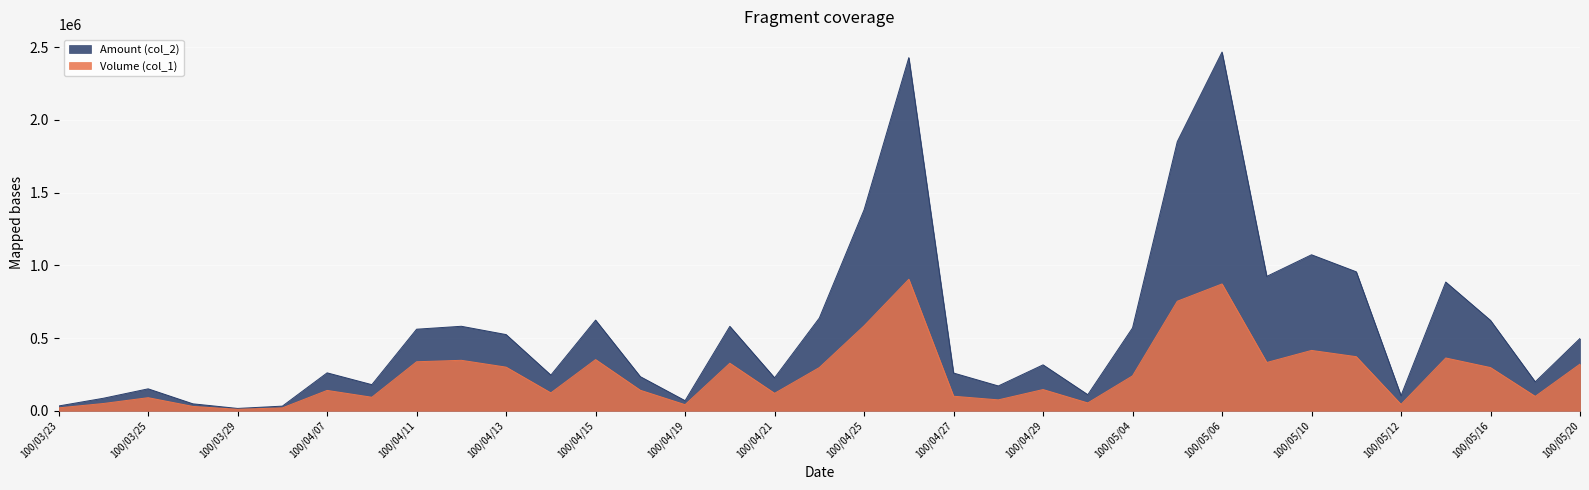

Reading left to right, what are all the values shown in this chart?

Volume (col_1): 20000	50000	90000	30000	10000	20000	140000	93000	337000	347000	300000	123000	352000	141000	42000	327000	120000	297000	584000	904000	100000	75000	146000	54000	240000	753000	872000	332000	415000	372000	44000	363000	297000	99000	321000
Amount (col_2): 33000	86100	150900	47800	16100	31940	260800	179530	560820	580980	523900	245200	623240	234460	69470	580320	226700	637560	1381440	2427910	259550	170700	315740	110560	569800	1850410	2466240	924040	1072540	955480	104250	884960	621390	198990	497210